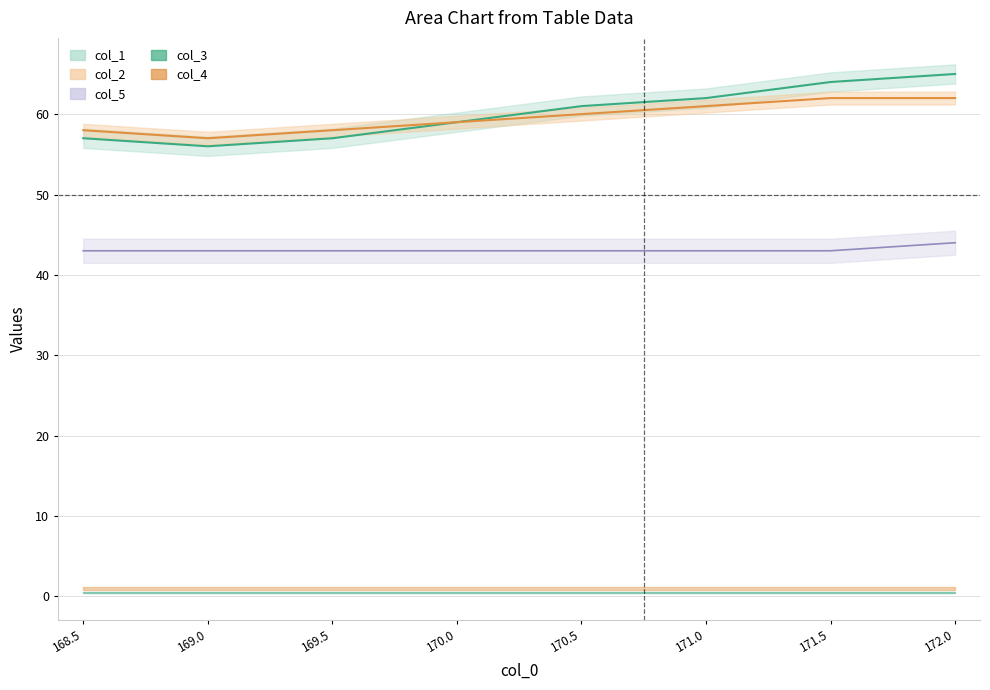

Read the col_2 value at 170.0.

59